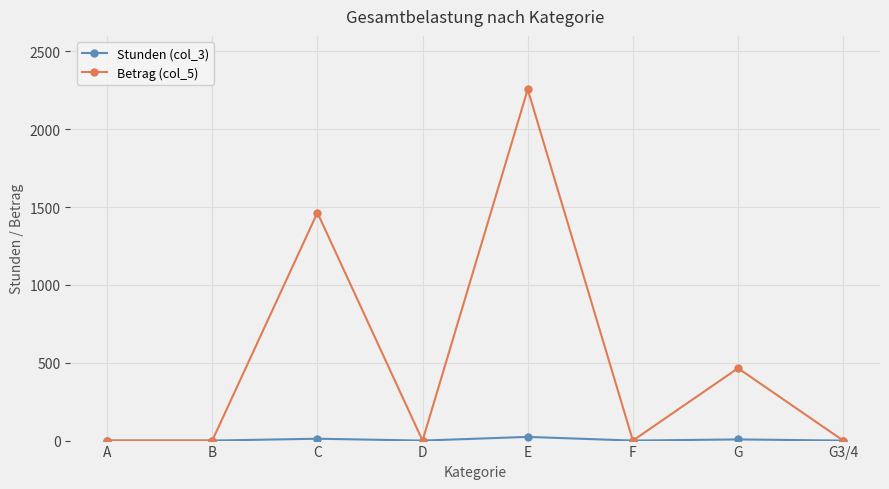

Which series has the widest spread of values?

Betrag (col_5)